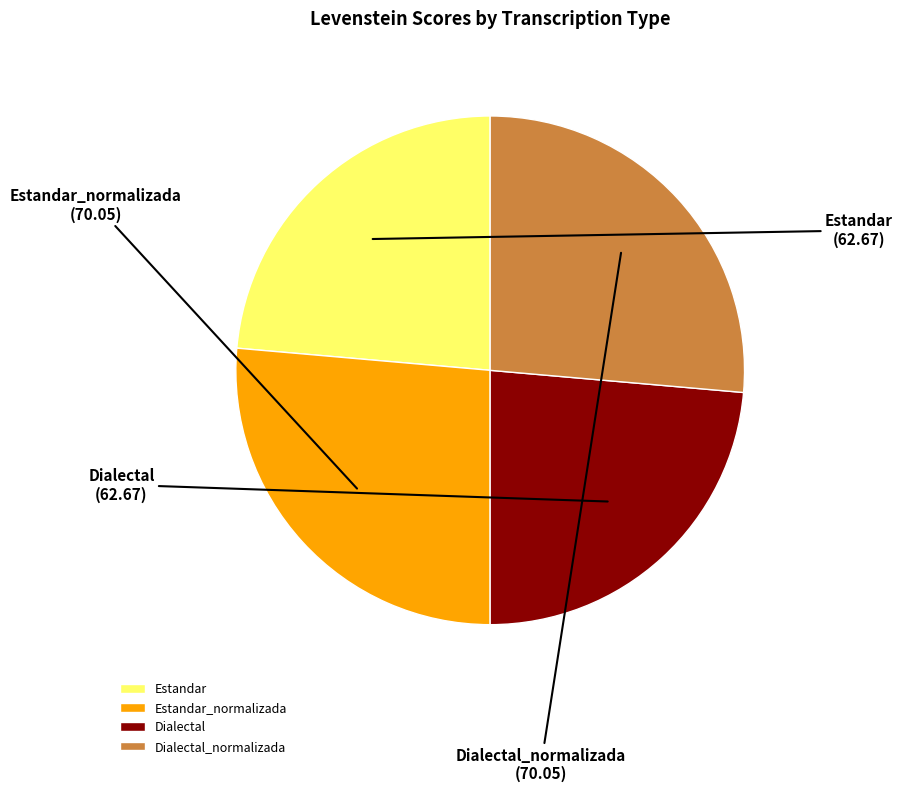

Approximately how many times larger is the value at Estandar_normalizada compared to Dialectal?

1.1